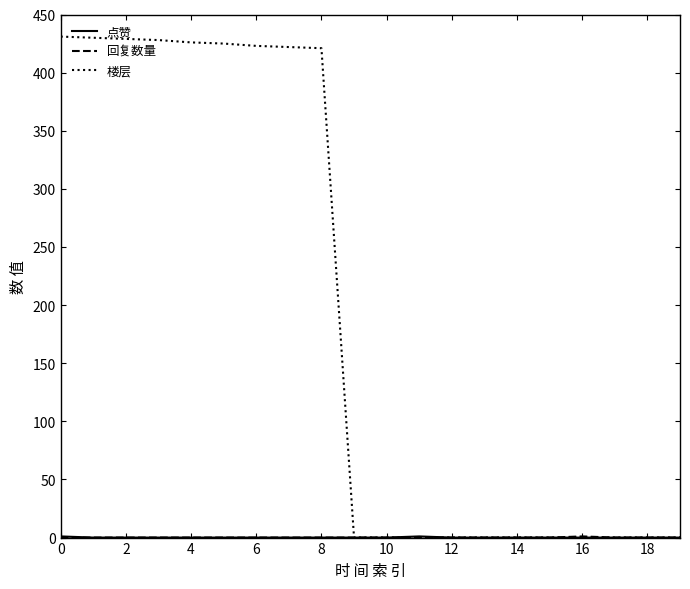

Which series has the largest total across all categories?

楼层